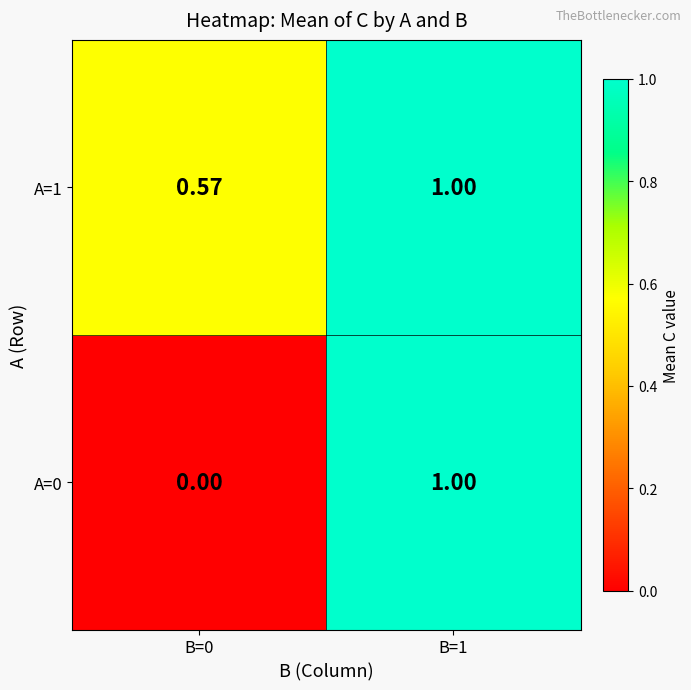

Is the value of A=0 at B=1 greater than the value of A=1 at B=0?

Yes